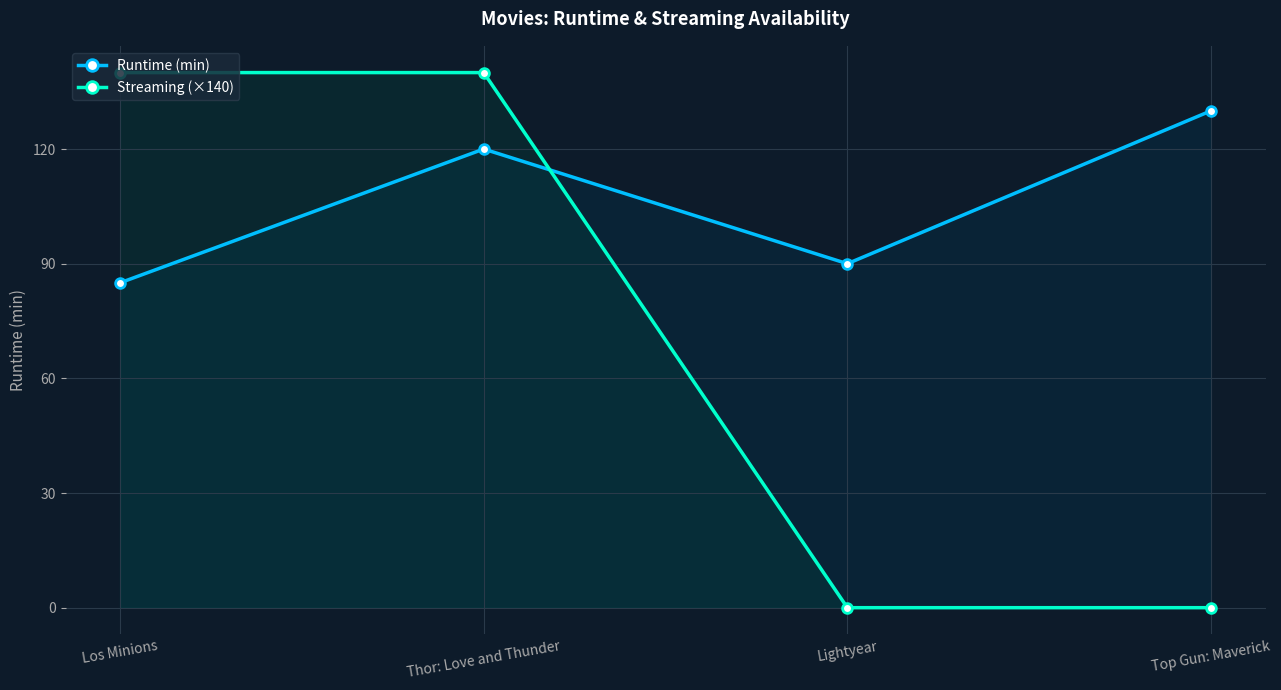

What is the highest value of the Runtime (min) series?

130